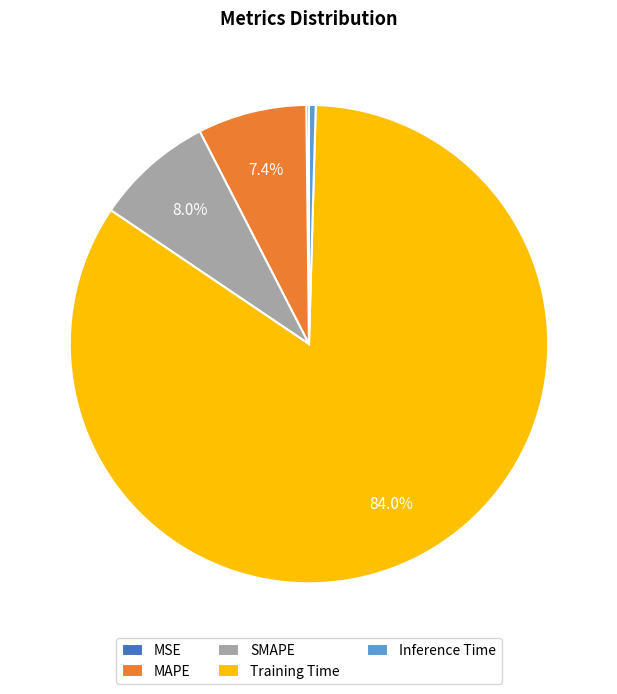

Between MAPE and Inference Time, which is larger?

MAPE